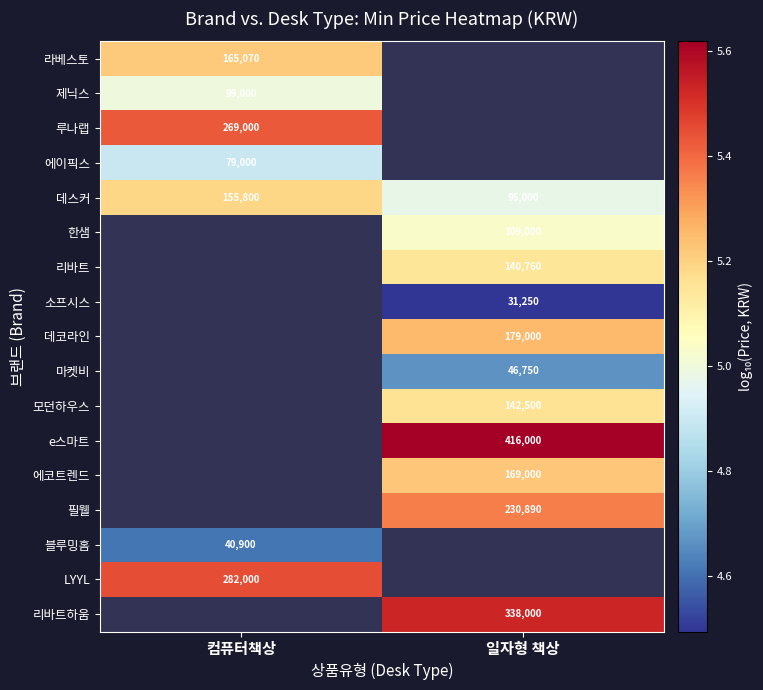

Is the value of 블루밍홈 at 컴퓨터책상 greater than the value of 필웰 at 컴퓨터책상?

No